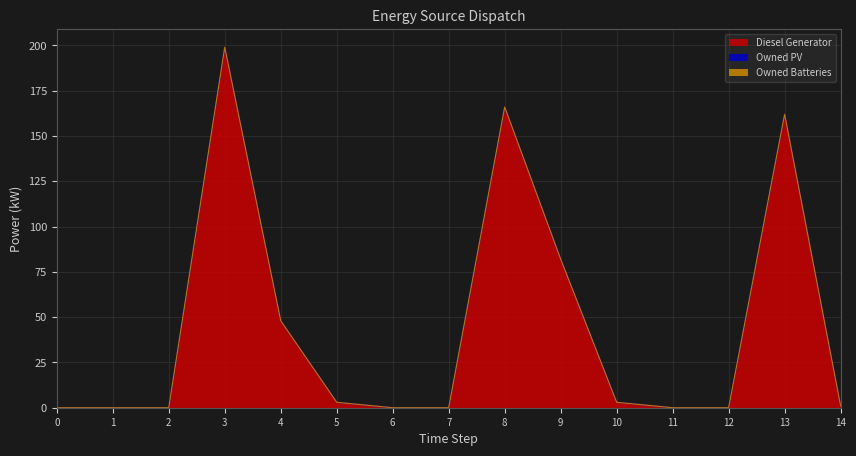

What is the spread (max minus min) of values at 10?

3